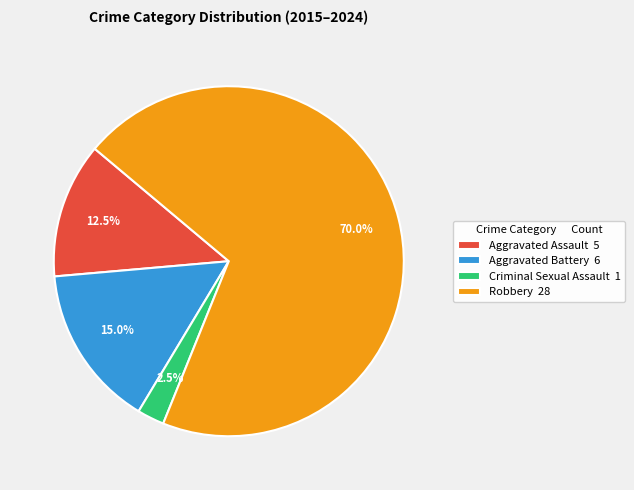

Does Criminal Sexual Assault 1 account for over 50% of the chart?

No